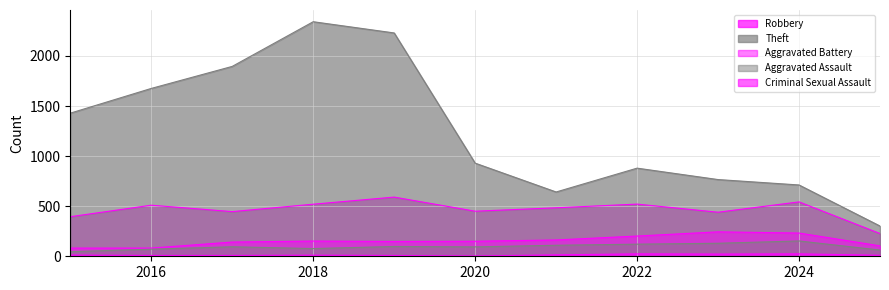

At which category is the sum across all series the highest?

2018